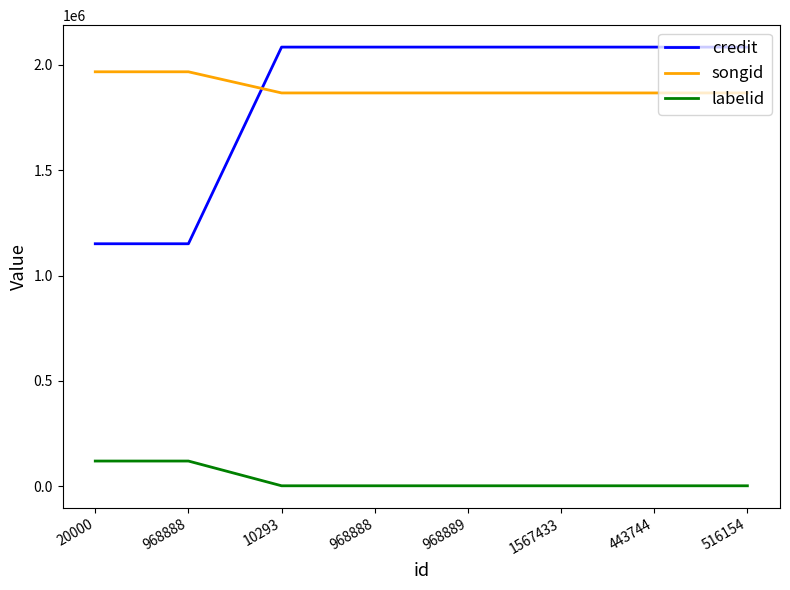

What is the sum of all credit values?

14806840